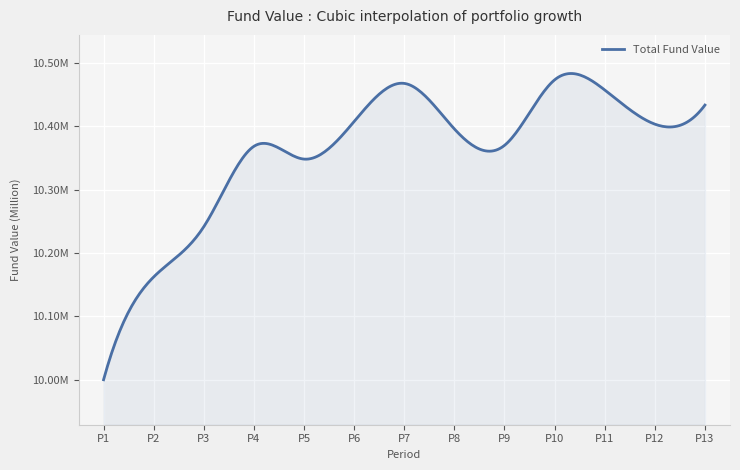

Does the chart display data point markers on the line(s)?

No